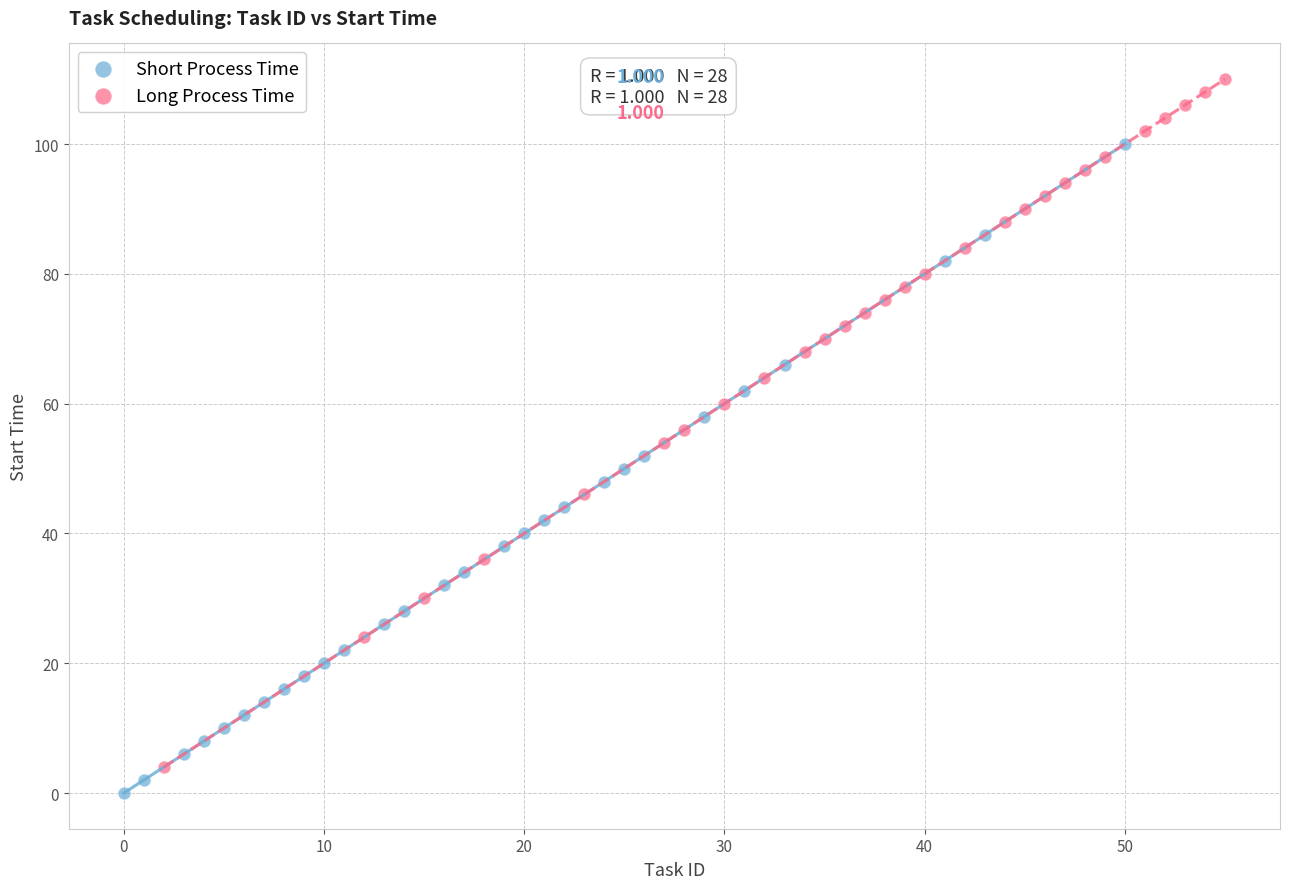

Which series contains the highest Y value?

Long Process Time